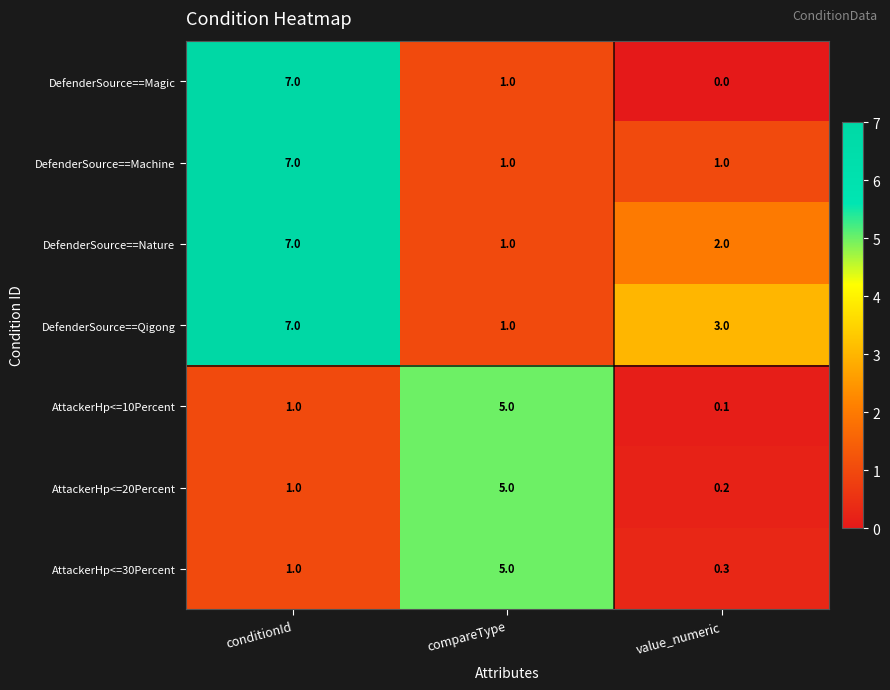

What is the difference between the maximum and second lowest values in the AttackerHp<=30Percent series?

4.0